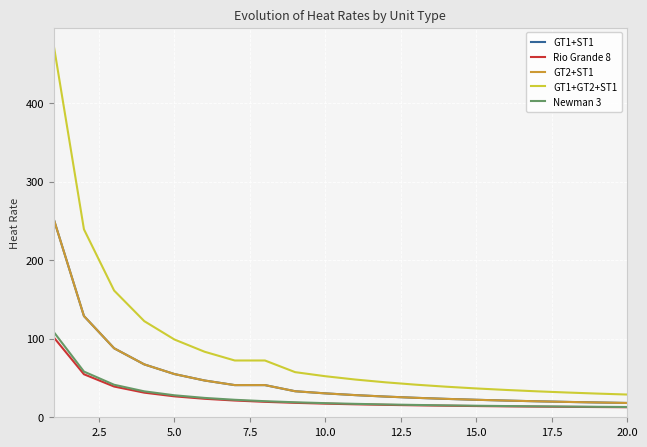

What is the sum of all GT2+ST1 values?

1006.3